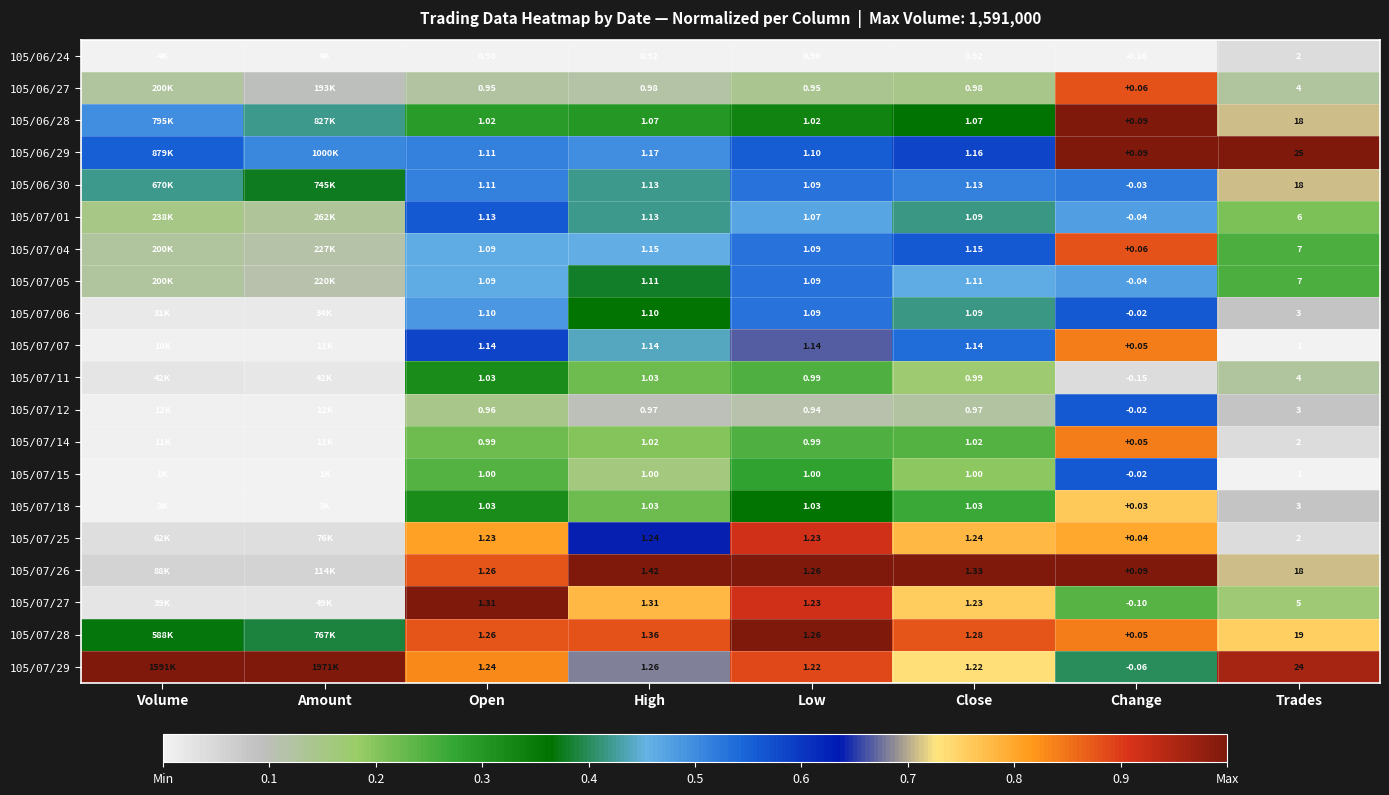

At Trades, list the series in order from largest to smallest.

105/06/29, 105/07/29, 105/07/28, 105/06/28, 105/06/30, 105/07/26, 105/07/04, 105/07/05, 105/07/01, 105/07/27, 105/06/27, 105/07/11, 105/07/06, 105/07/12, 105/07/18, 105/06/24, 105/07/14, 105/07/25, 105/07/07, 105/07/15